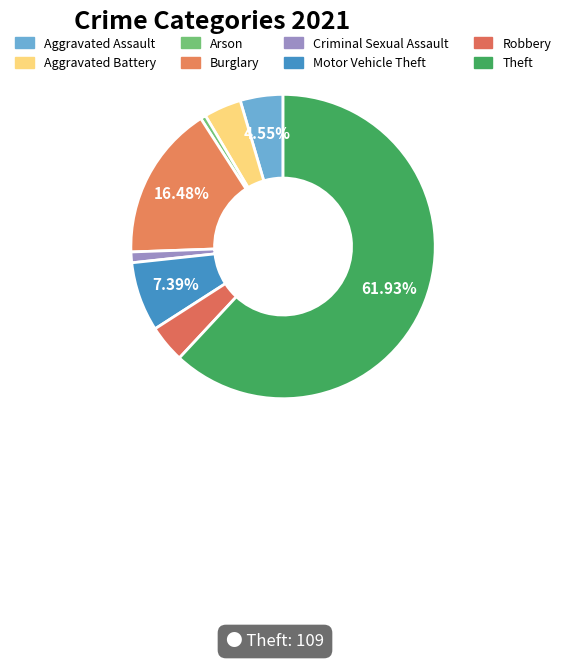

How many slices are in this pie chart?

8